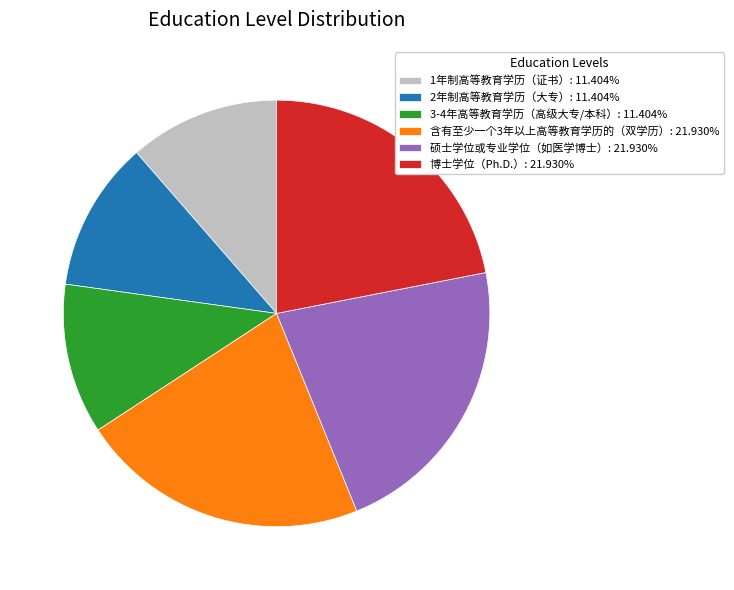

Is the sum of 含有至少一个3年以上高等教育学历的（双学历）: 21.930% and 硕士学位或专业学位（如医学博士）: 21.930% greater than half?

No